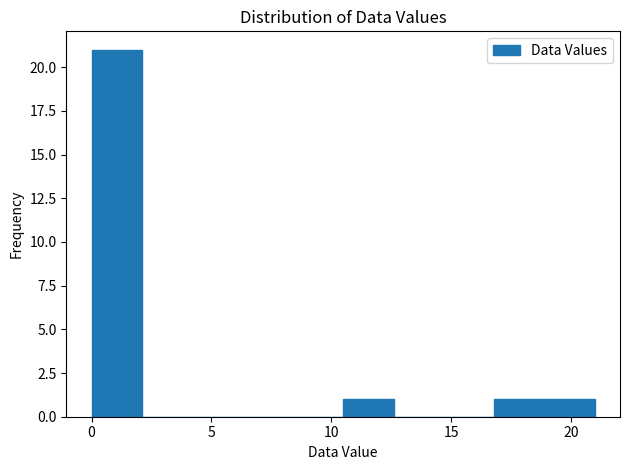

Reading left to right, list every bar in this chart as the range it spans on the x-axis followed by its height. Neither the bar edges nor the heights are printed on the chart, so give them approximately, as read against the axes.

0.0 to 2.1: 21
2.1 to 4.2: 0
4.2 to 6.3: 0
6.3 to 8.4: 0
8.4 to 10.5: 0
10.5 to 12.6: 1
12.6 to 14.7: 0
14.7 to 16.8: 0
16.8 to 18.9: 1
18.9 to 21.0: 1